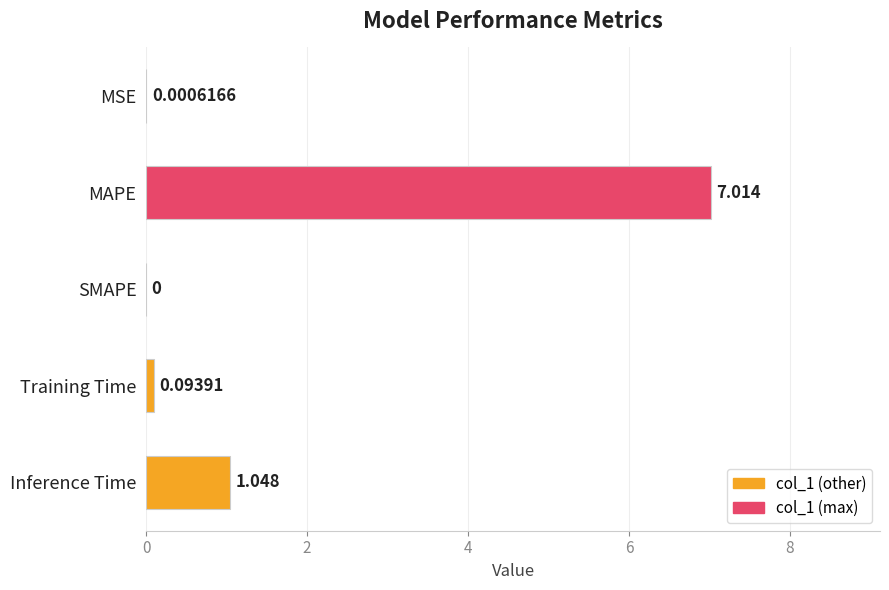

Which has a higher value, SMAPE or MSE?

MSE